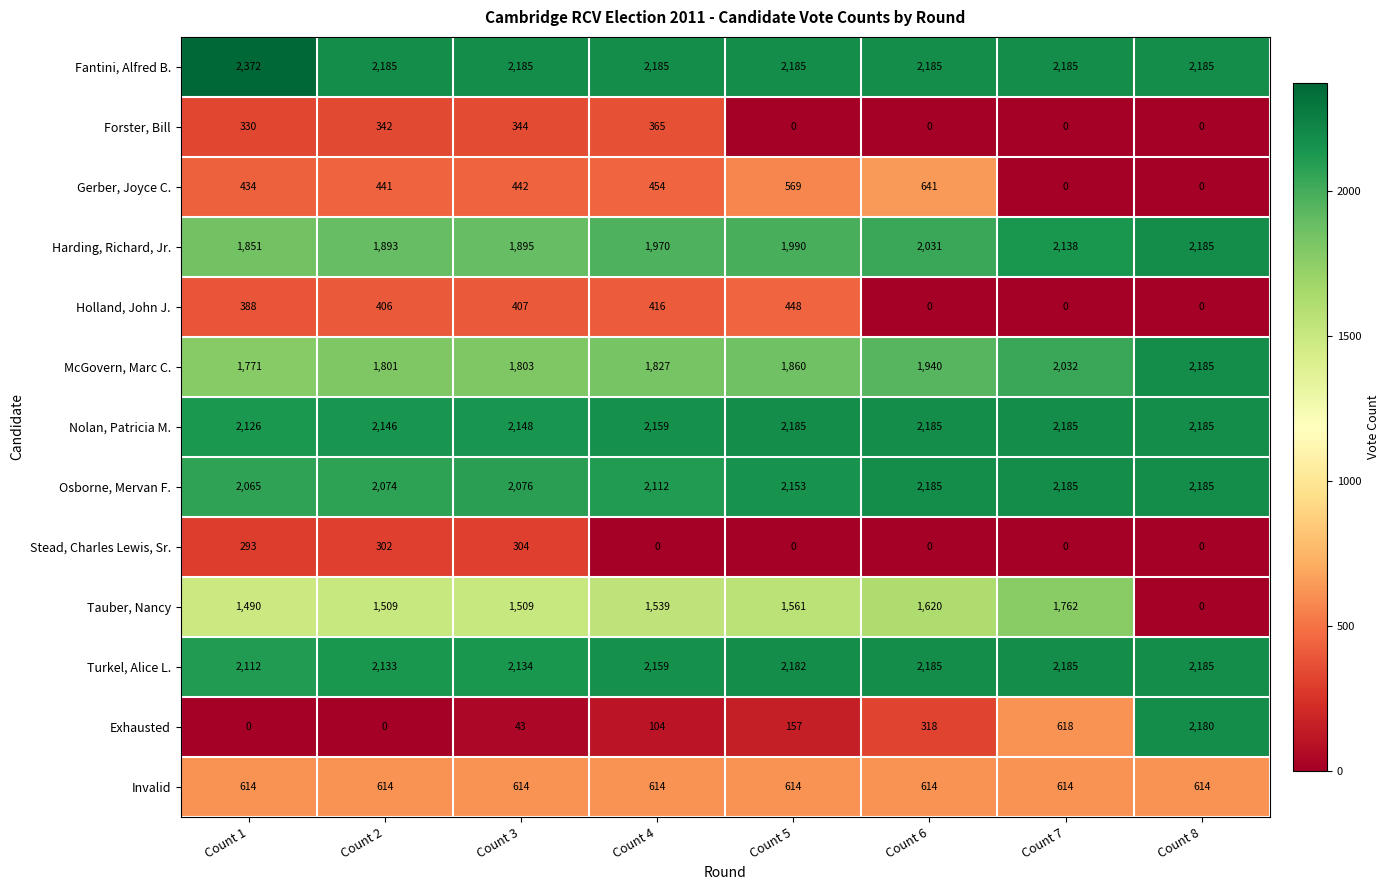

What is the difference between the maximum and minimum values in the Harding, Richard, Jr. series?

334